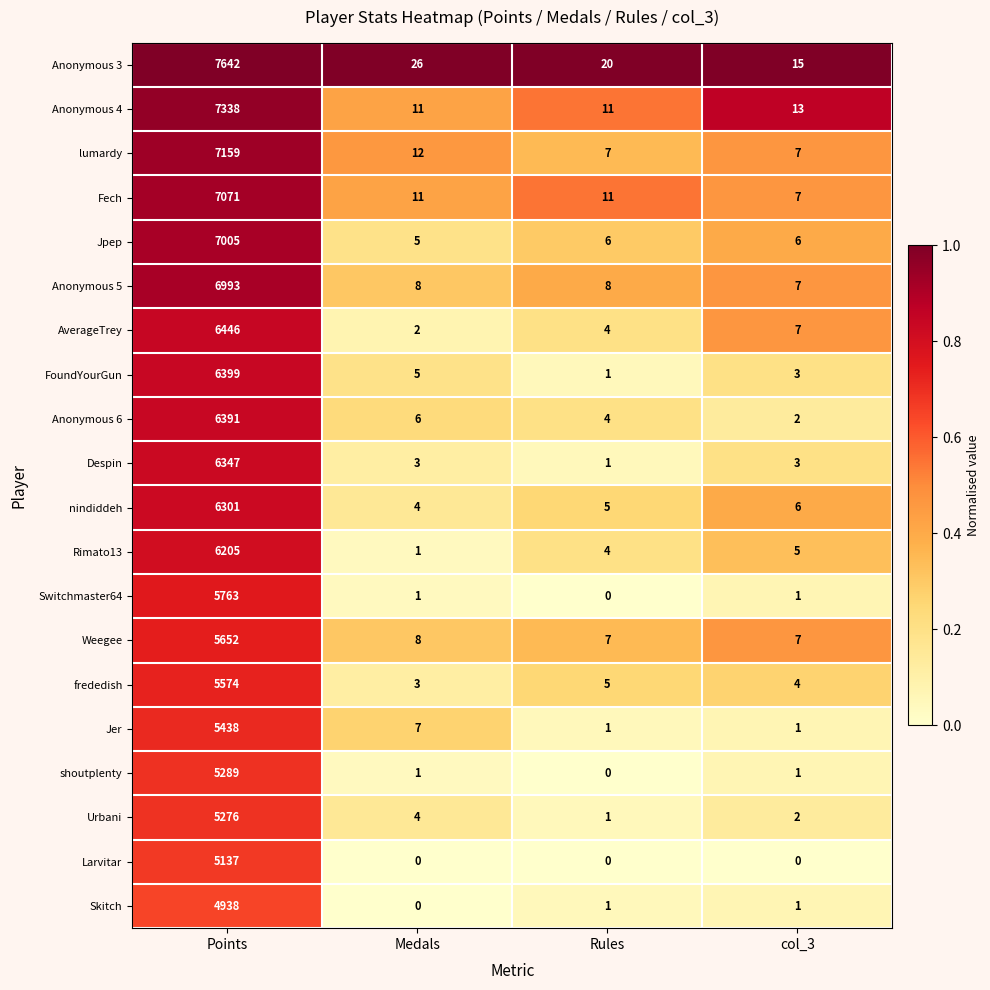

Which series has the largest total across all categories?

Anonymous 3